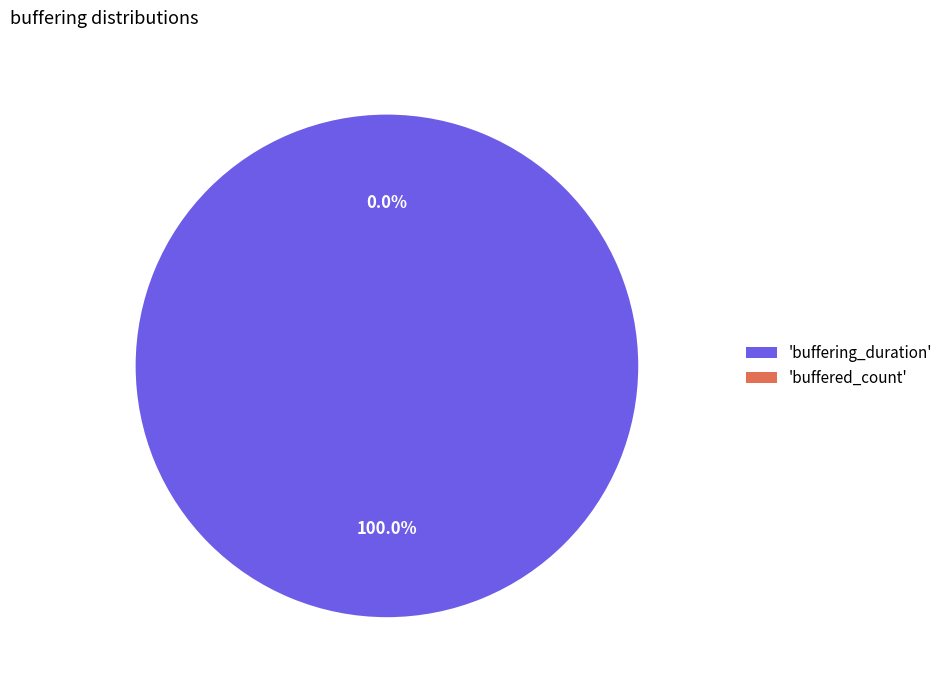

True or false: buffered_count accounts for 9% of the total.

False